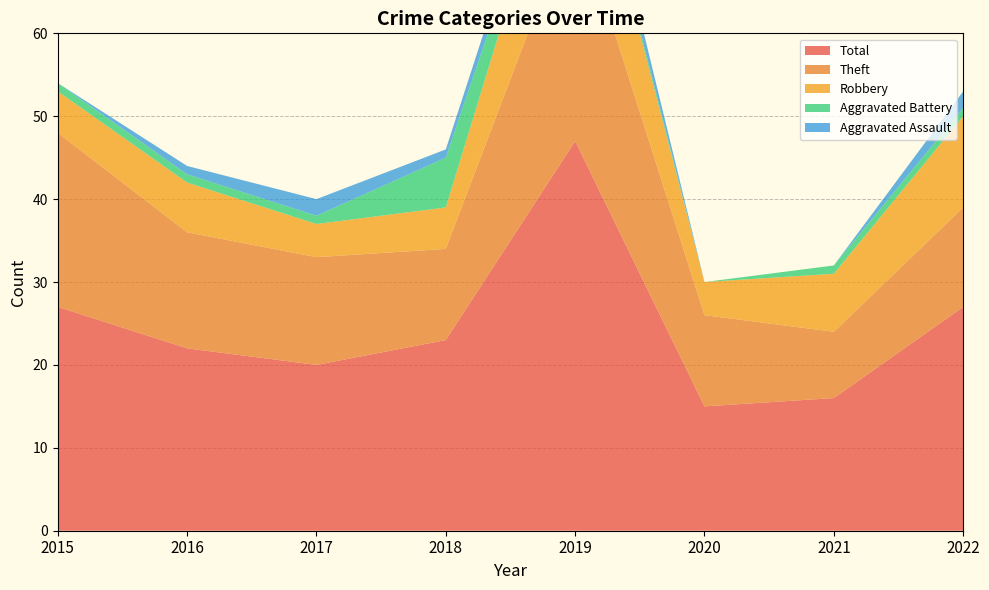

Reading left to right, what are all the values shown in this chart?

Aggravated Assault: 2015=0	2016=1	2017=2	2018=1	2019=3	2020=0	2021=0	2022=2
Aggravated Battery: 2015=1	2016=1	2017=1	2018=6	2019=1	2020=0	2021=1	2022=1
Robbery: 2015=5	2016=6	2017=4	2018=5	2019=15	2020=4	2021=7	2022=11
Theft: 2015=21	2016=14	2017=13	2018=11	2019=28	2020=11	2021=8	2022=12
Total: 2015=27	2016=22	2017=20	2018=23	2019=47	2020=15	2021=16	2022=27